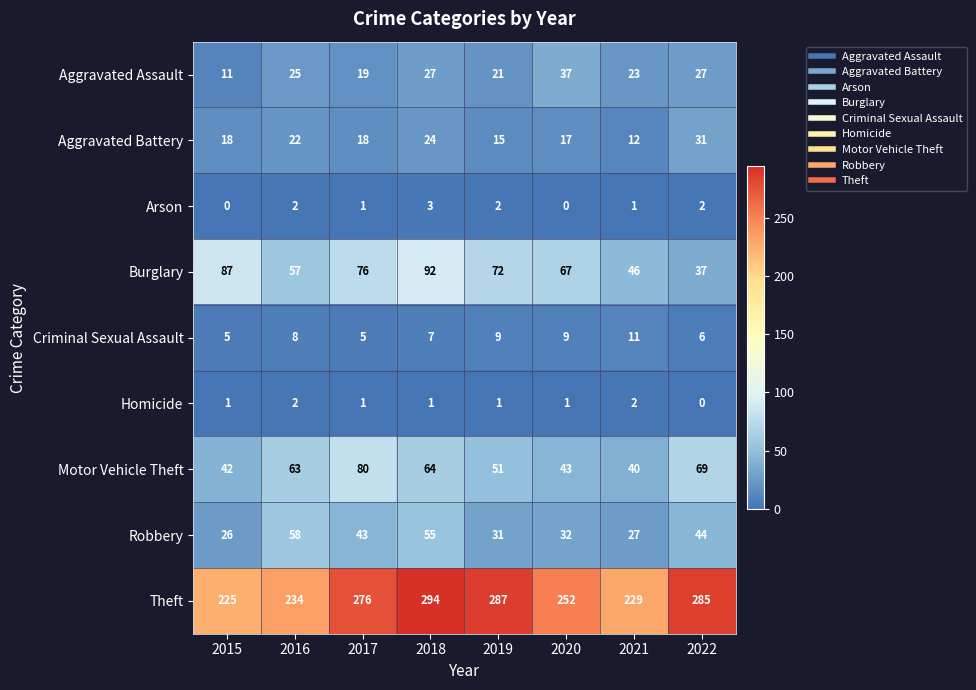

Where does the Burglary series first go above 72?

2015